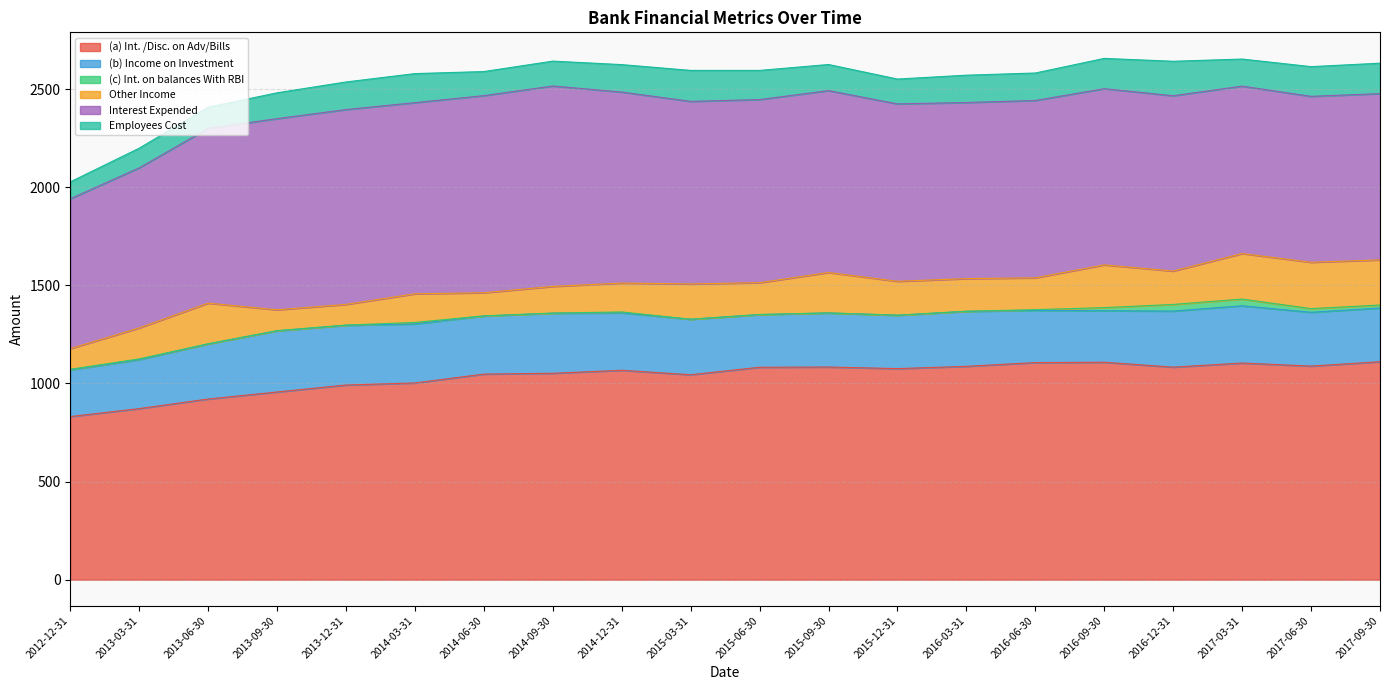

Between which two adjacent categories do Other Income and Employees Cost first intersect?

2013-06-30 and 2013-09-30